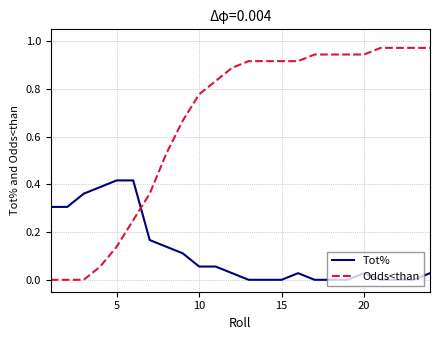

After their last crossing, which series has the higher values: Tot% or Odds<than?

Odds<than